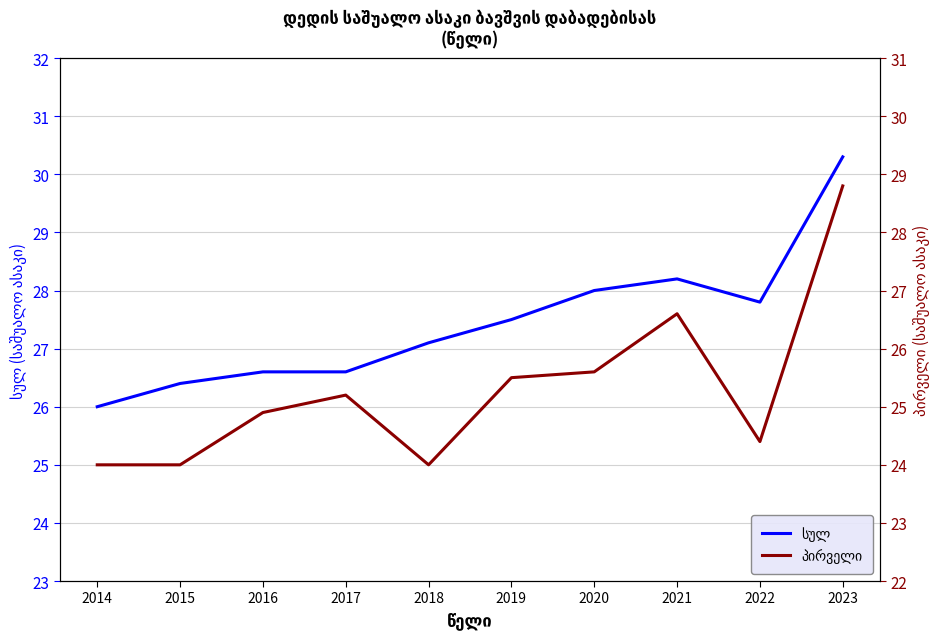

Which series changed the most between 2014 and 2023?

პირველი